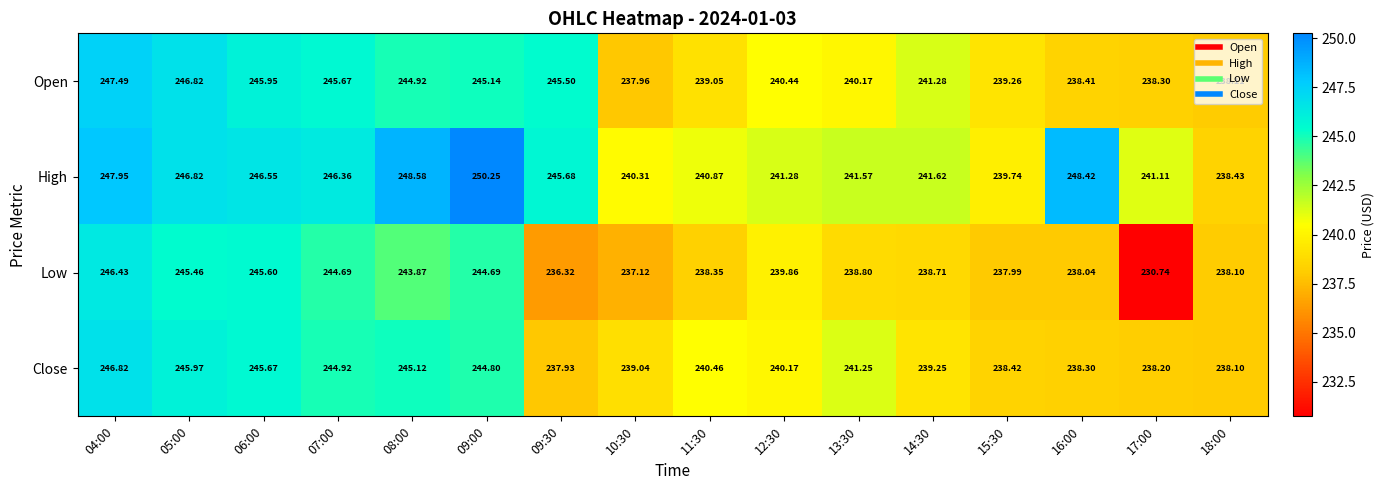

Which series has the largest total across all categories?

High